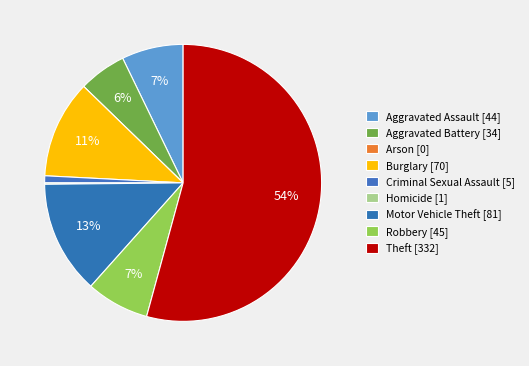

The Burglary slice represents 3% of the pie. True or false?

False